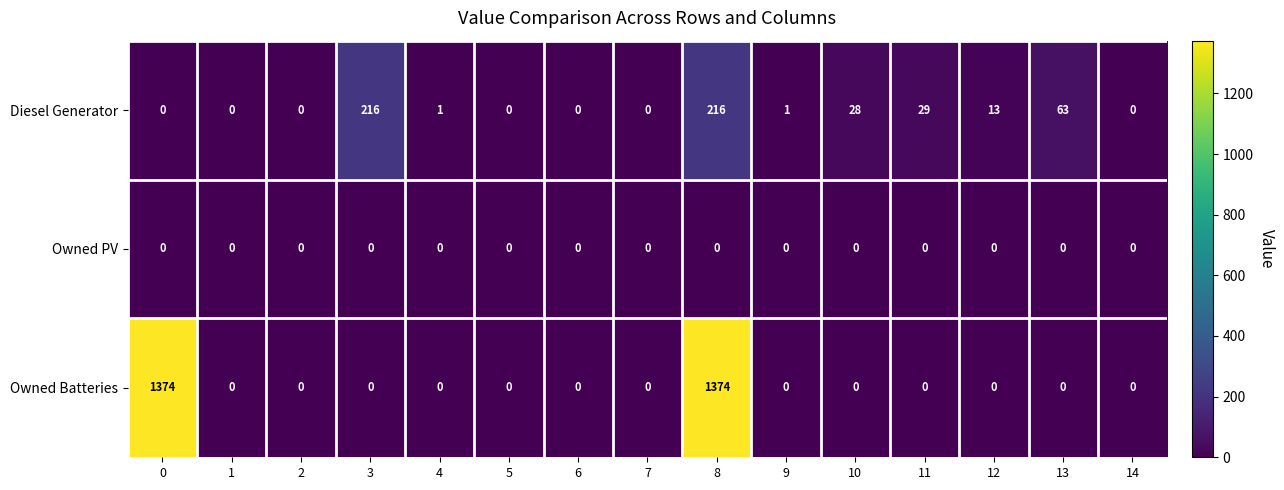

List the series in order of their overall mean, highest first.

Owned Batteries, Diesel Generator, Owned PV